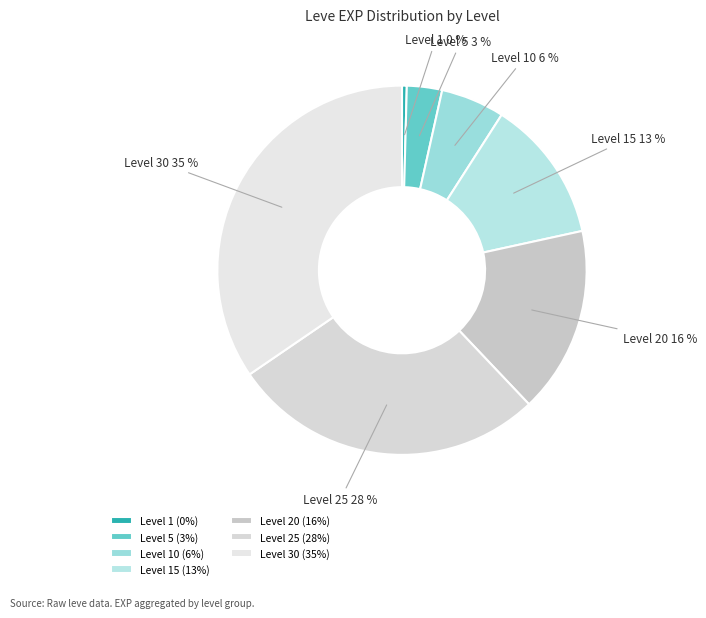

Is the sum of Level 10 and Level 30 greater than half?

No